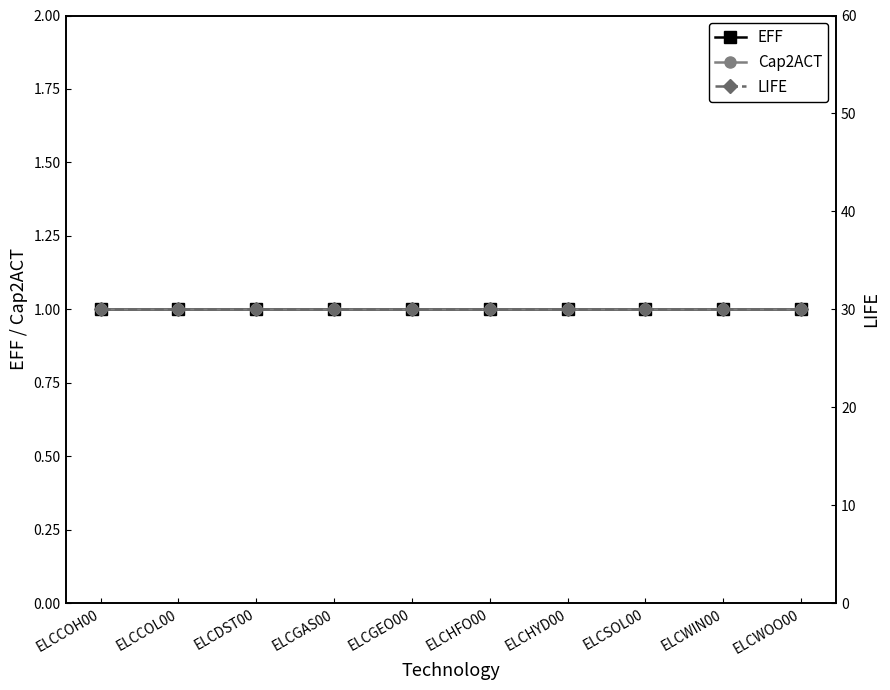

Which series has the largest total across all categories?

LIFE